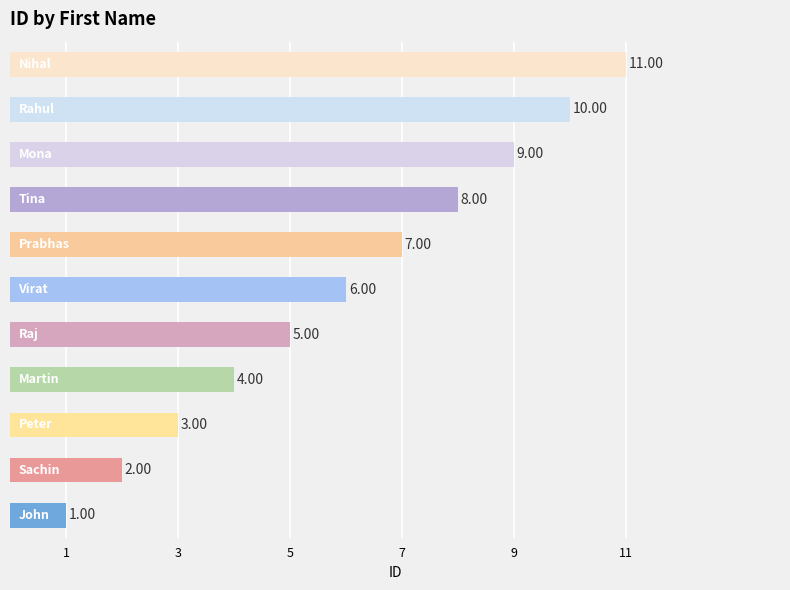

What is the difference between the second highest and minimum values?

9